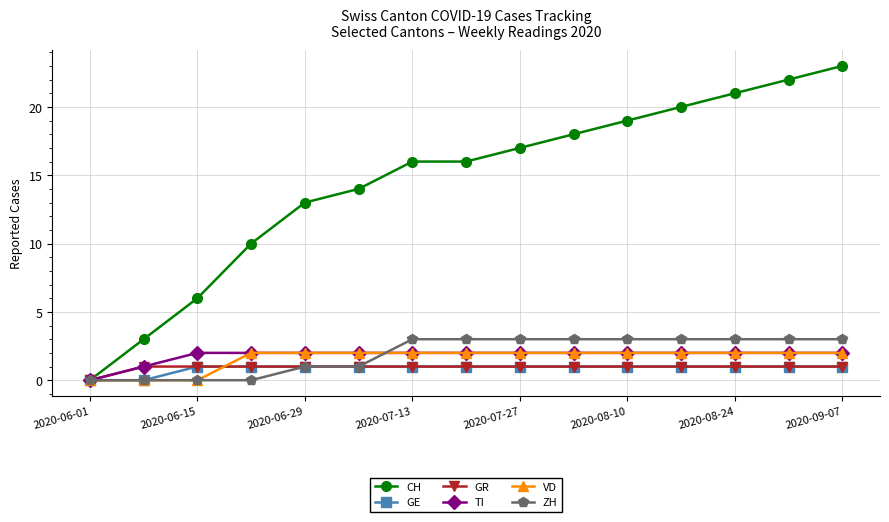

Which series has the largest range (max minus min)?

CH